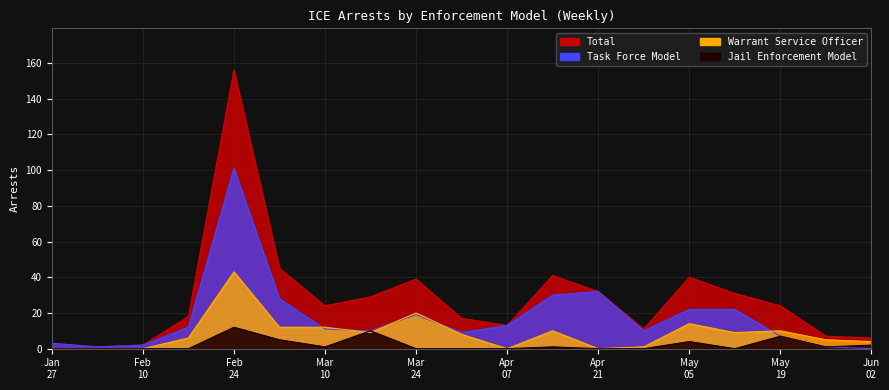

In Total, how many points are higher than both neighbors (excluding endpoints)?

4